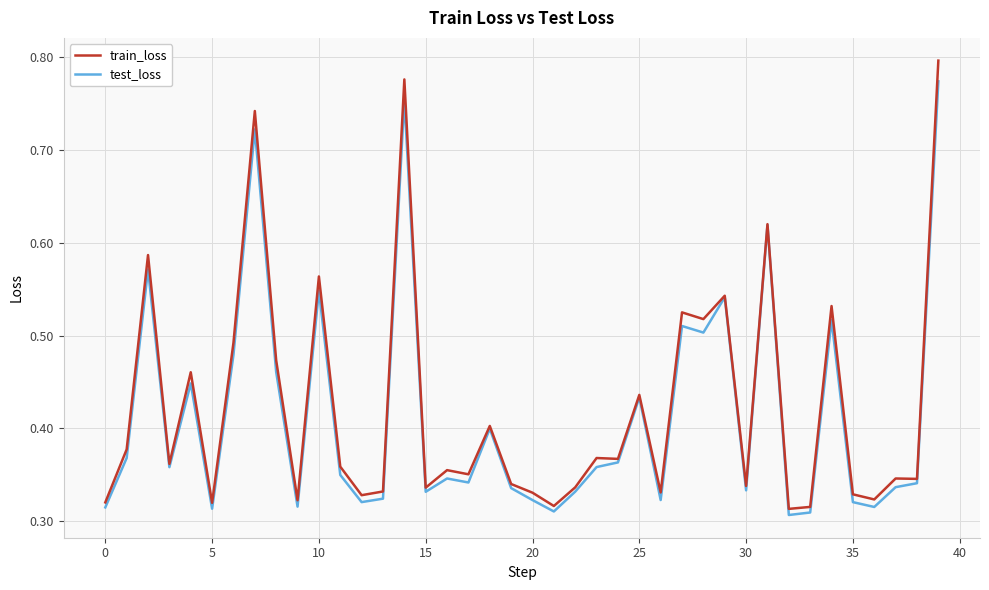

Which series has the widest spread of values?

train_loss